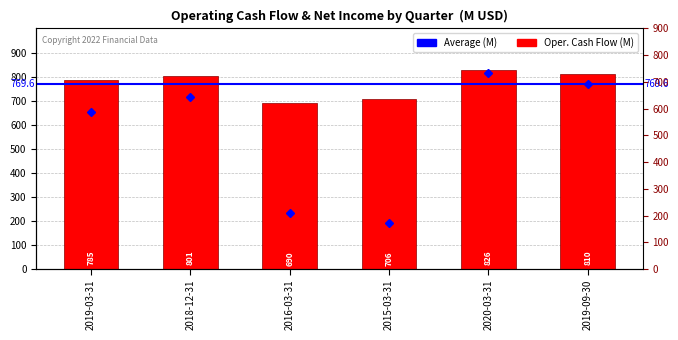

Are the bars horizontal?

No